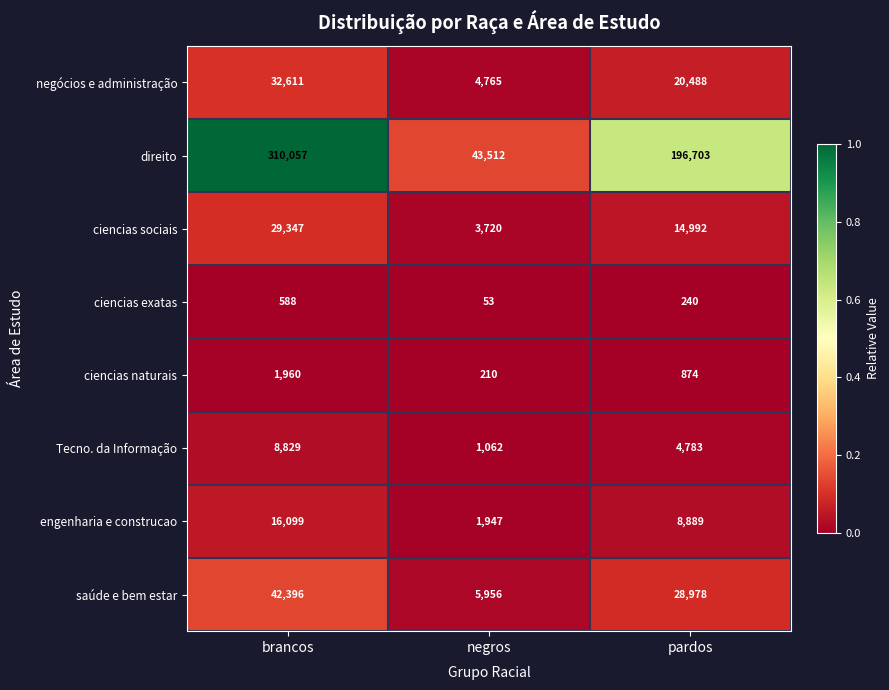

What is the difference between the highest and lowest values at negros?

43459